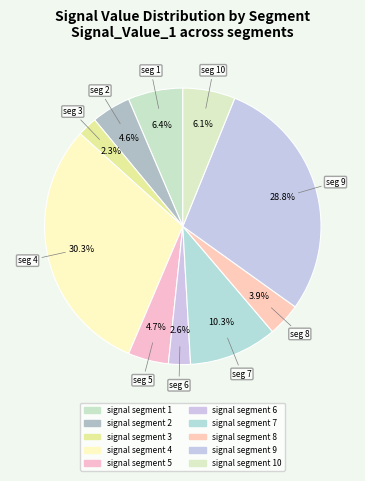

Rank the categories by value from highest to lowest.

signal segment 4, signal segment 9, signal segment 7, signal segment 1, signal segment 10, signal segment 5, signal segment 2, signal segment 8, signal segment 6, signal segment 3